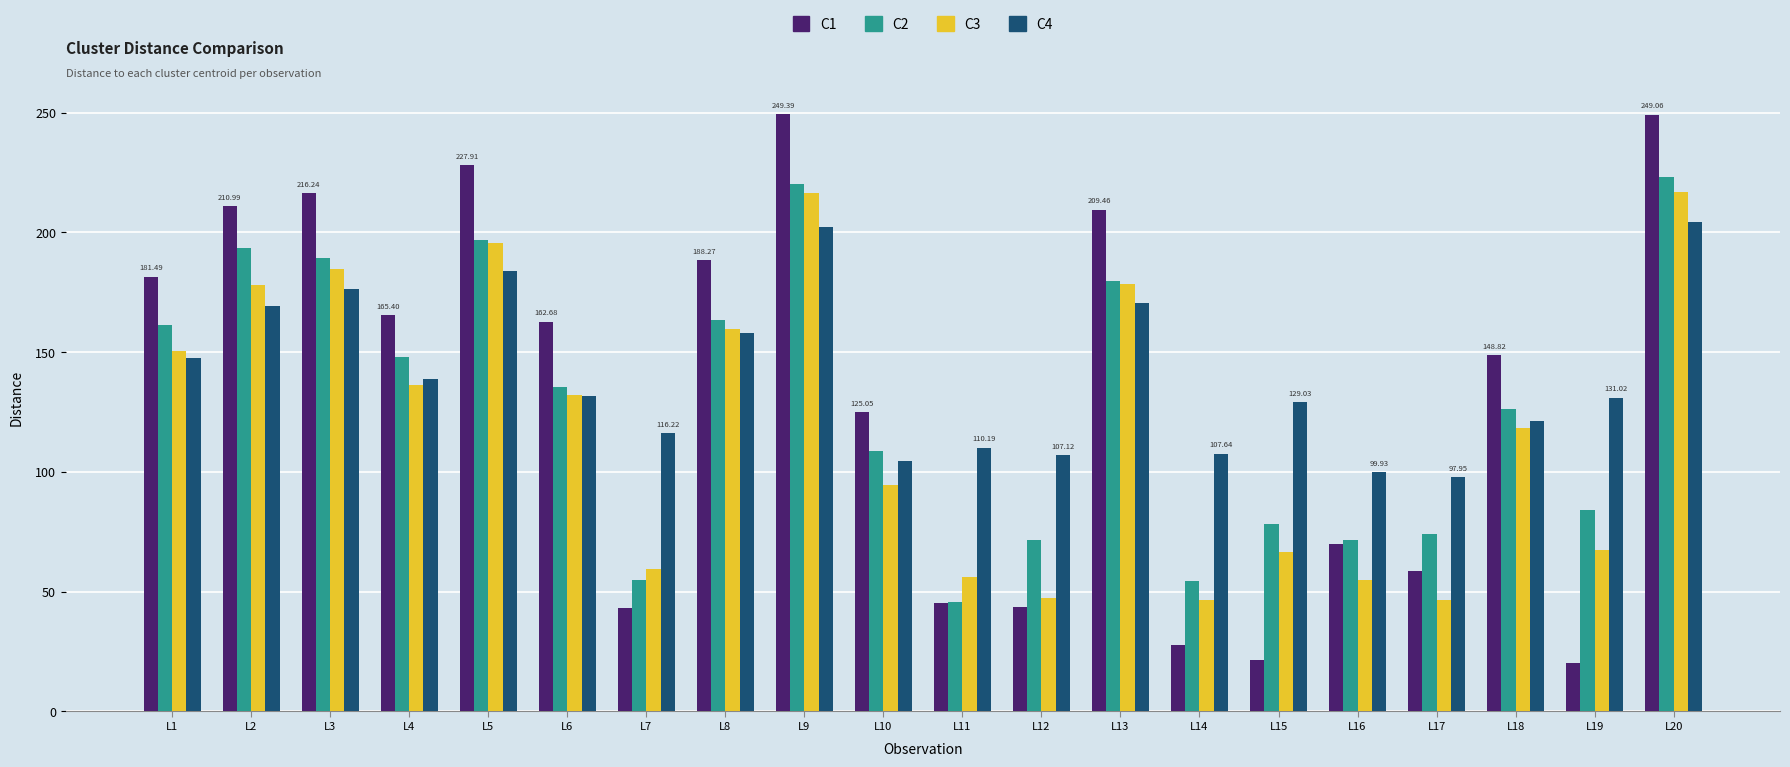

How many bars are there in each group?

4